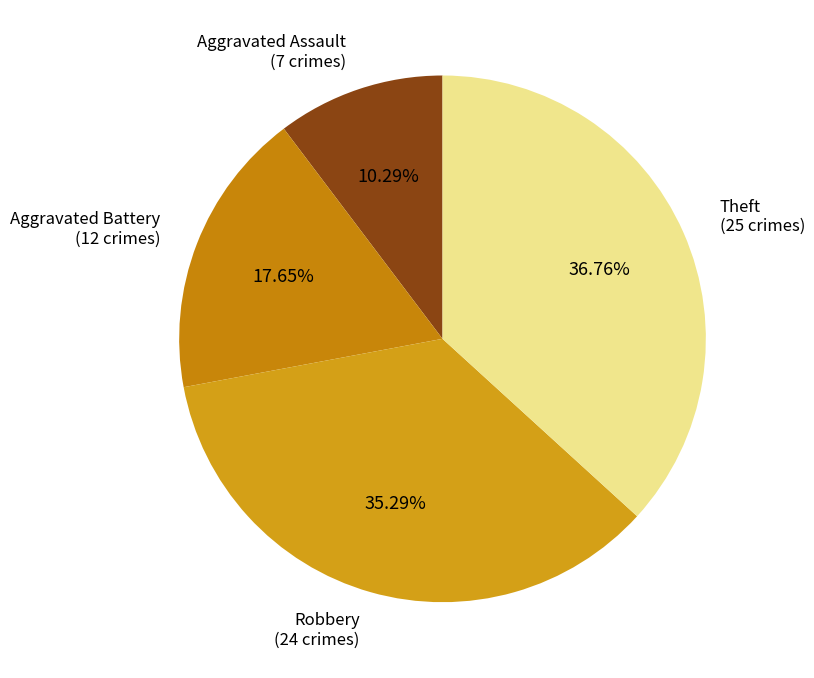

Does Aggravated Battery account for over 50% of the chart?

No